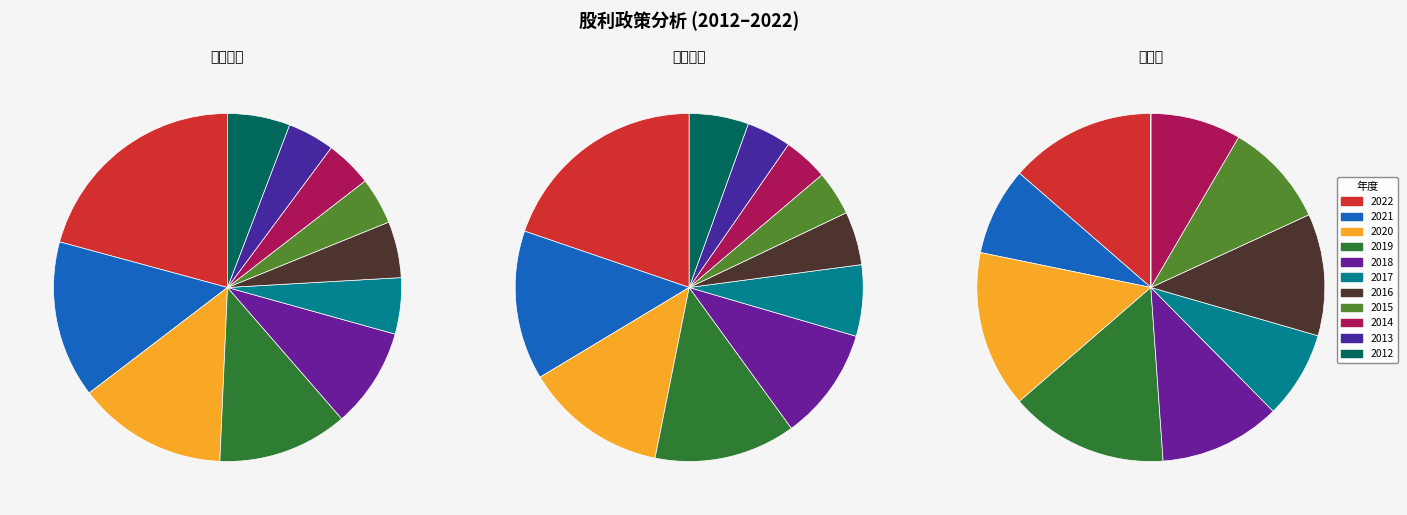

To the nearest percent, what percentage of the pie is 2016?

5%